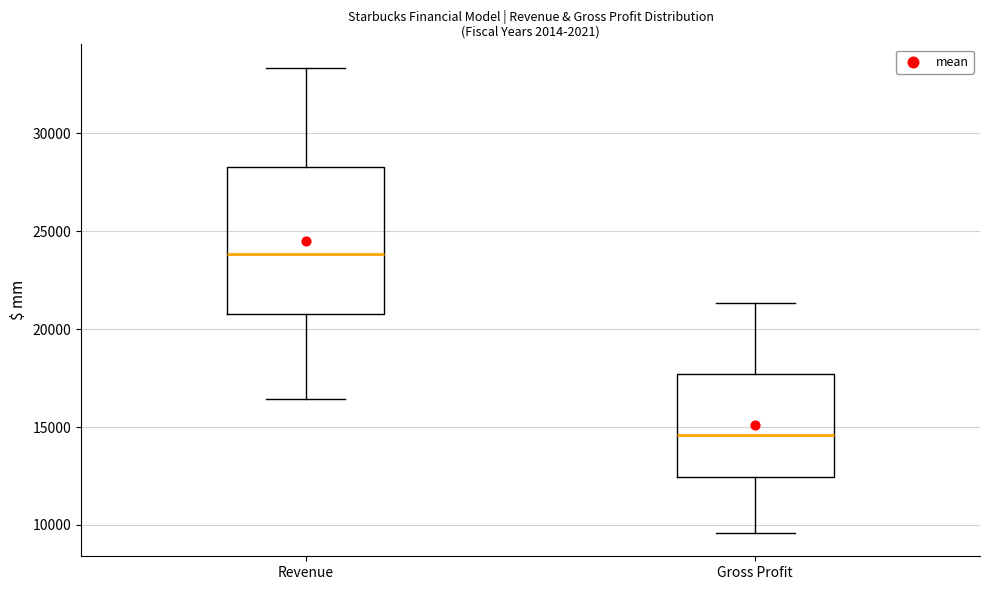

Reading left to right, transcribe this box plot: for each box, give where its median line is, the range the box spans, and where its two whiskers end, as read against the y-axis. The values are not printed on the chart, so give them approximately, as read against the axis.

Revenue: median 24000, box 21000 to 28500, whiskers 16500 to 33500
Gross Profit: median 14500, box 12500 to 17500, whiskers 9500 to 21500